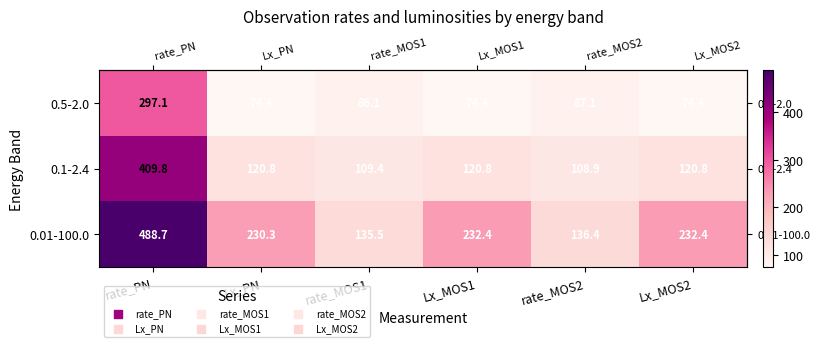

At how many categories does at least one series exceed 377?

1